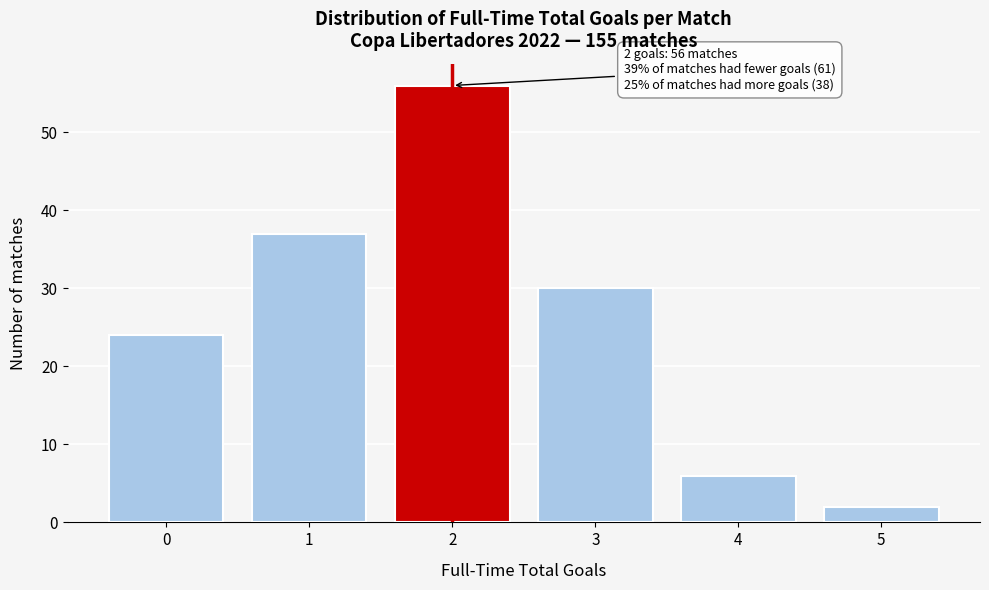

Reading left to right, transcribe all the data shown in this chart.

0=24	1=37	2=56	3=30	4=6	5=2